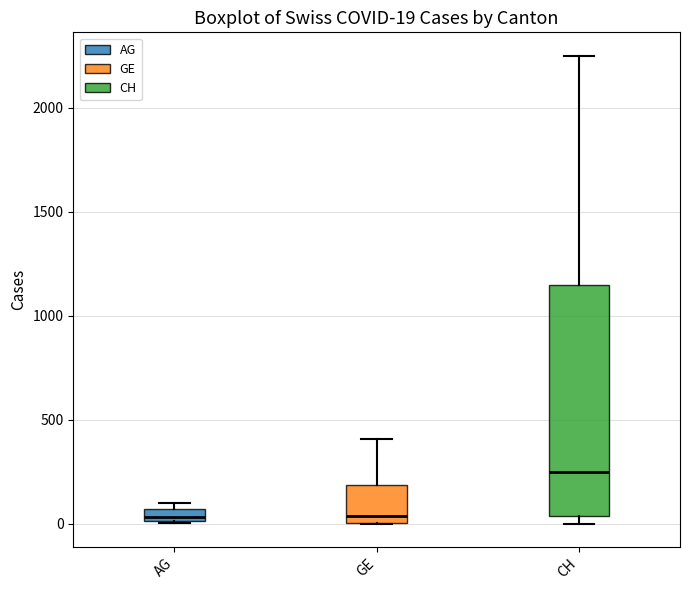

Which box is the tallest, from its lower edge to its upper edge?

CH